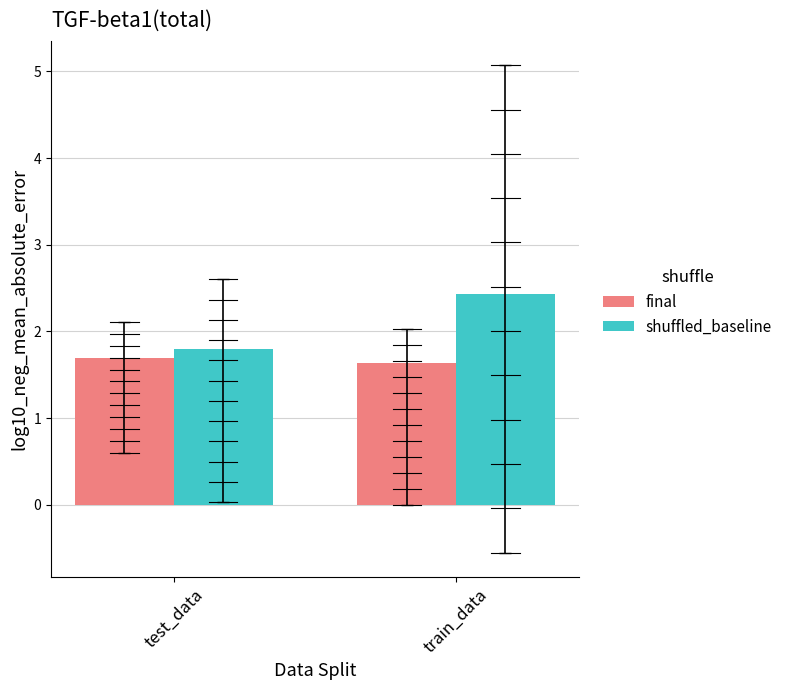

The value of shuffled_baseline at train_data is 4.4. True or false?

False